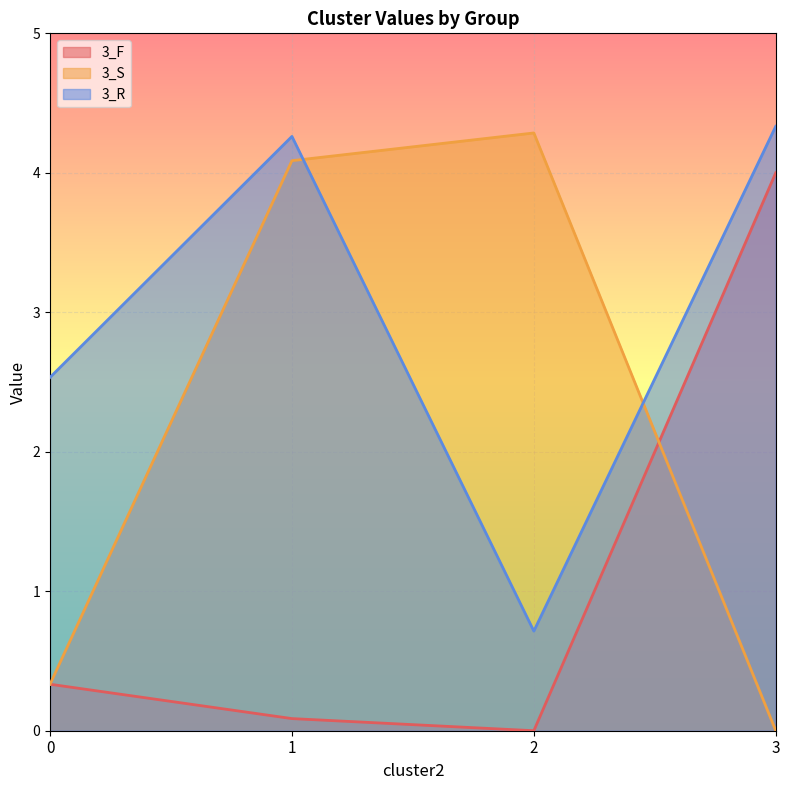

How many interior local valleys does the 3_F series have?

1